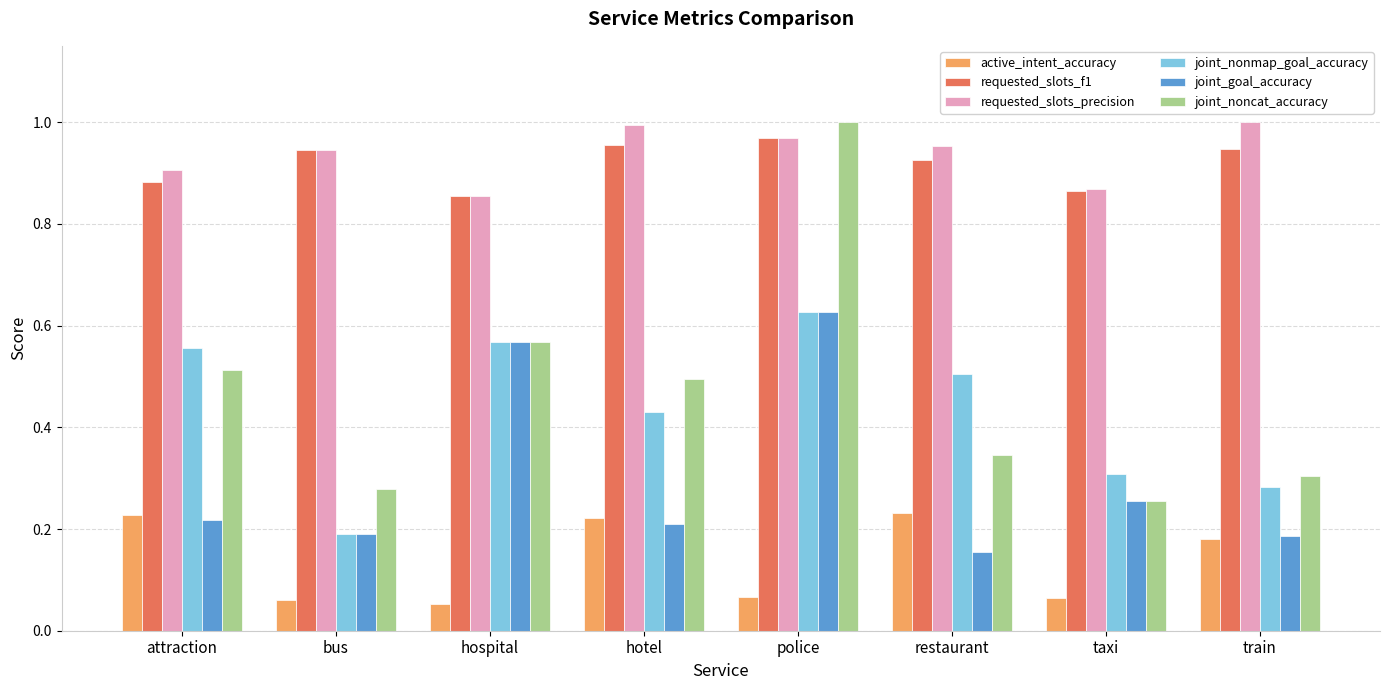

Which series changed the most between hospital and train?

joint_goal_accuracy